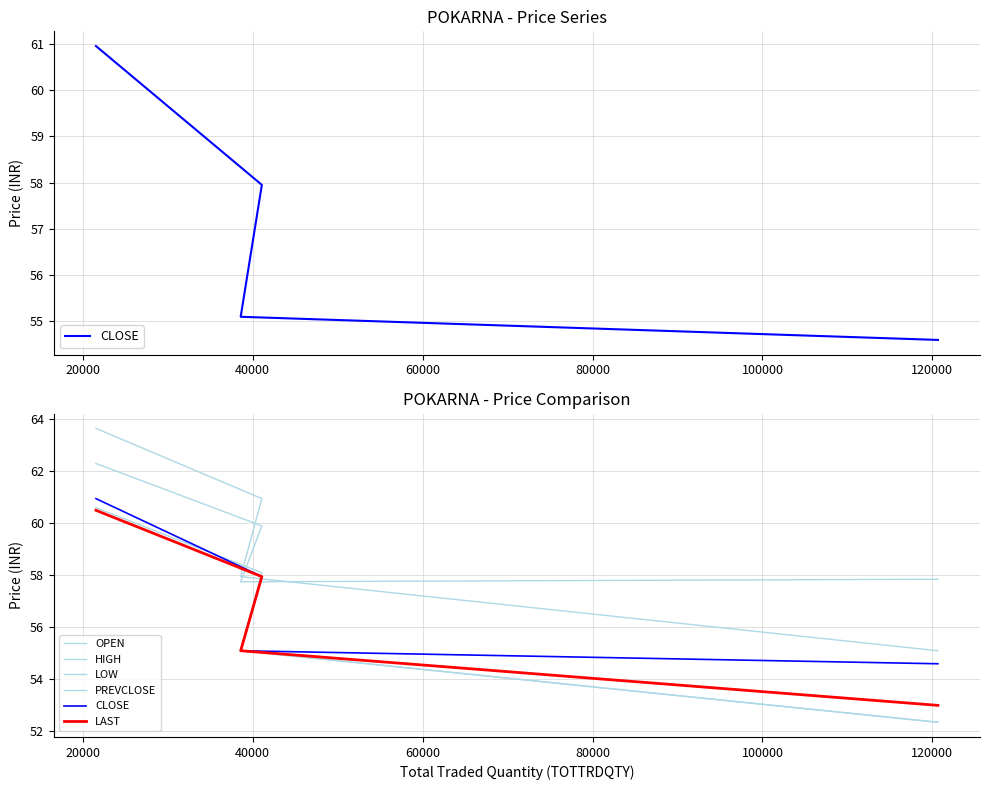

True or false: LOW and PREVCLOSE cross at least once.

False